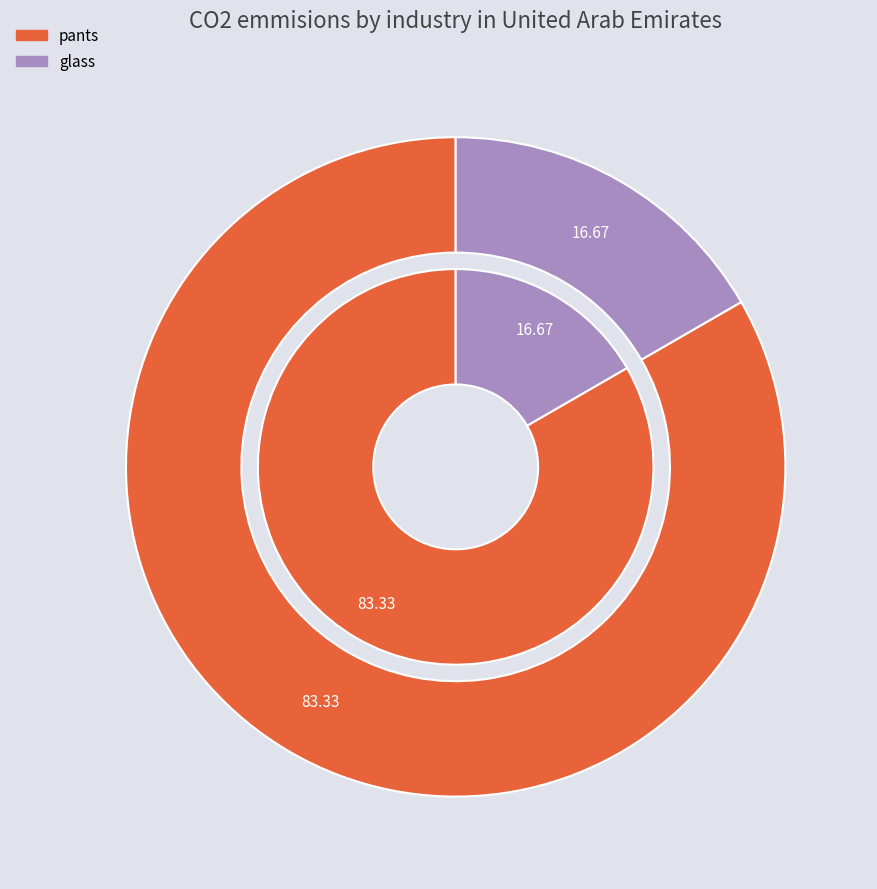

How many segments does this pie chart have?

2